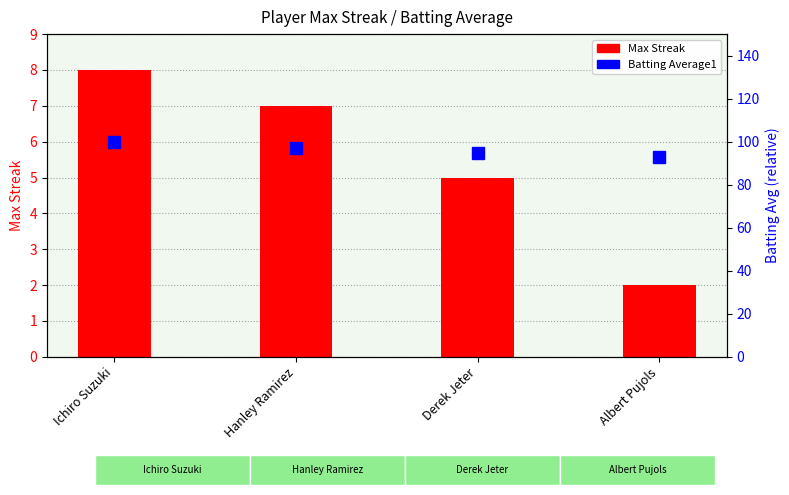

How many values in the Batting Average1 series are below 97?

2